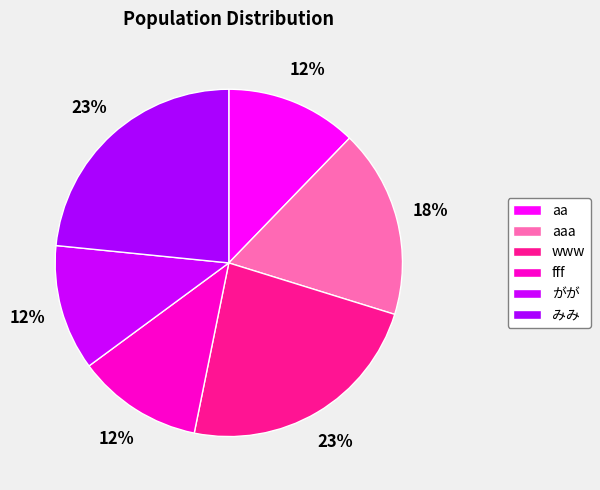

Between aa and www, which is larger?

www